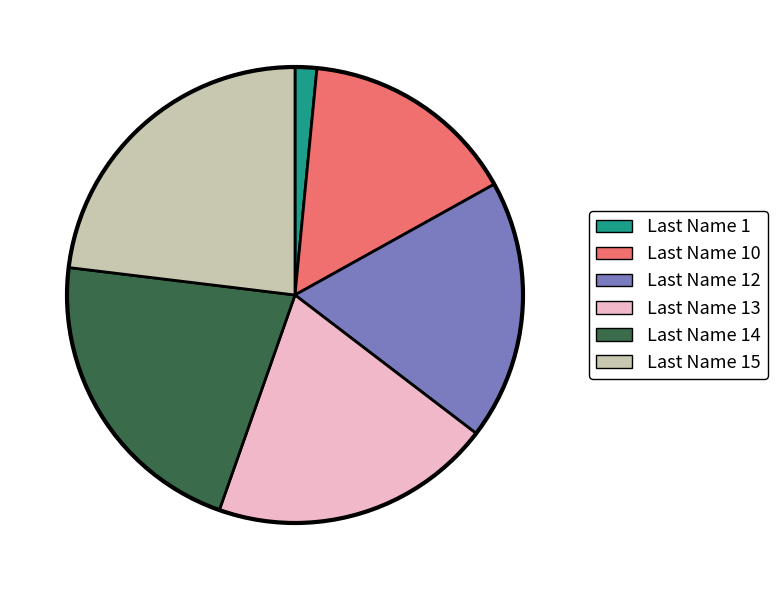

Is there any slice that represents more than half of the pie?

No